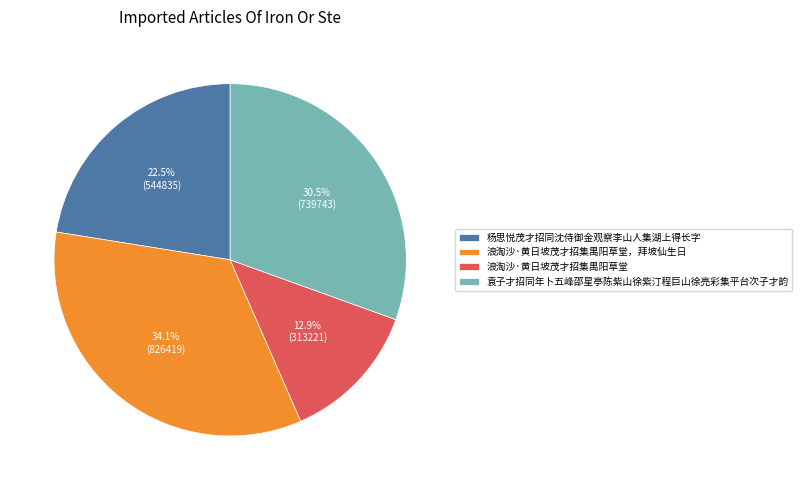

What is the total percentage of 浪淘沙·黄日坡茂才招集禺阳草堂，拜坡仙生日 and 杨思悦茂才招同沈侍御金观察李山人集湖上得长字?

56.6%